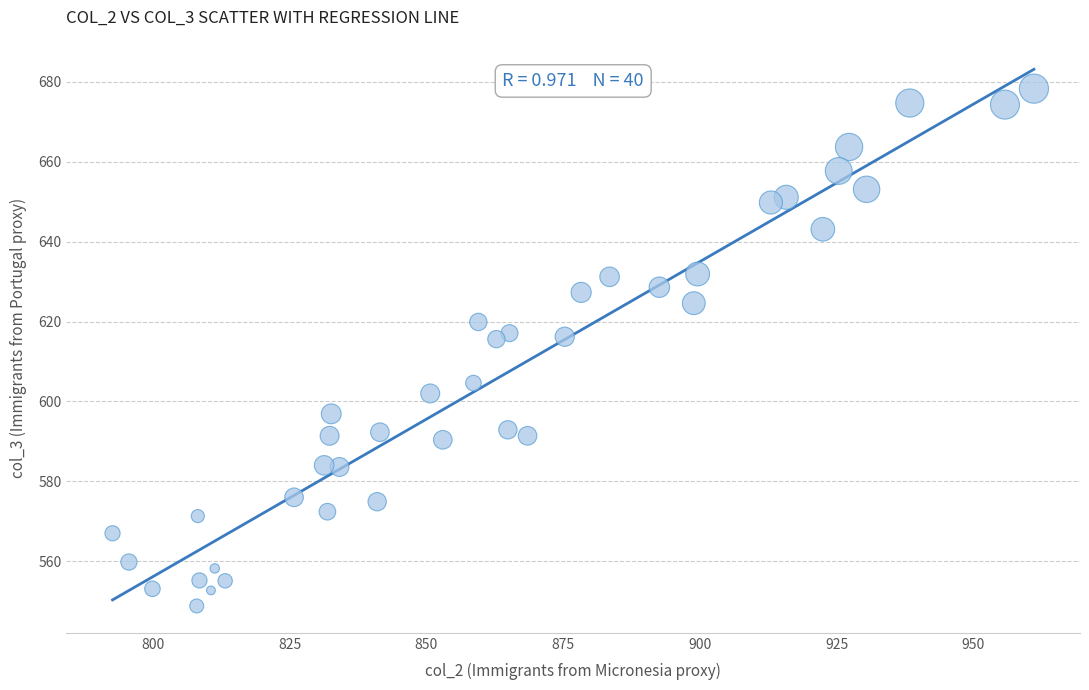

What is the range of X values (max minus min)?

168.5